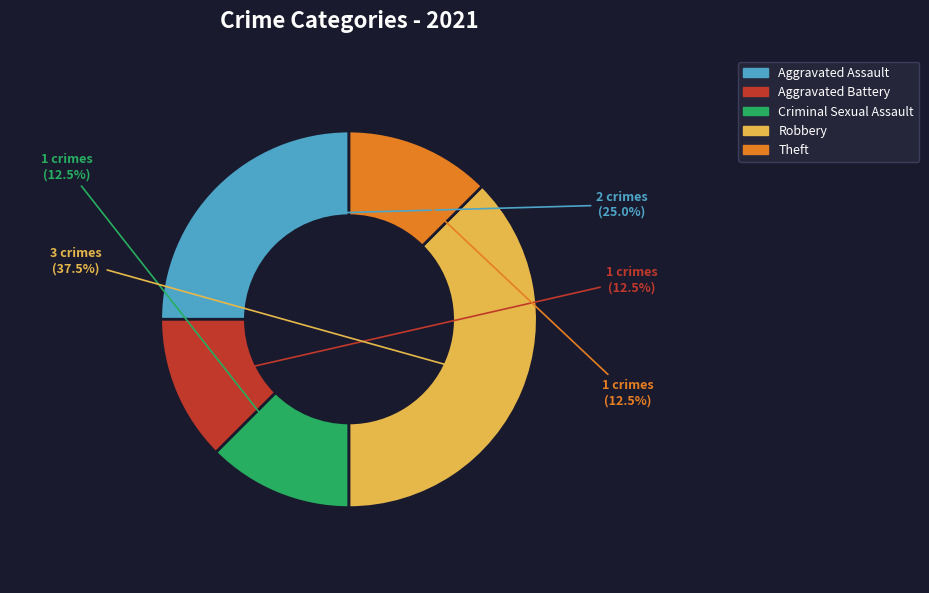

Which category has the biggest portion of the pie?

Robbery